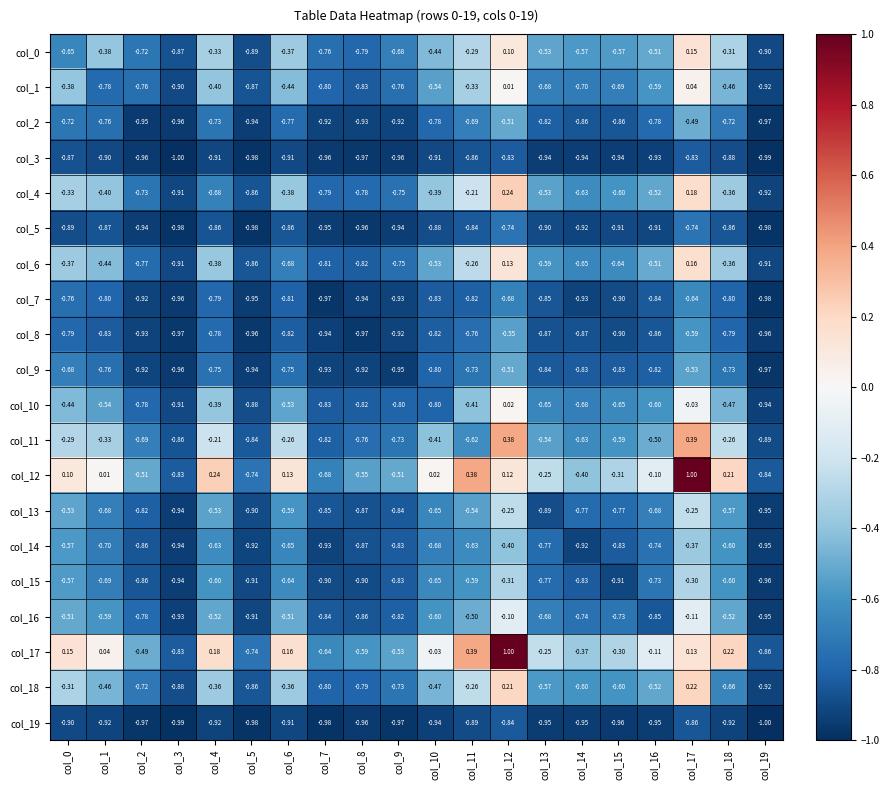

Is the value of col_13 at col_7 greater than the value of col_18 at col_5?

Yes